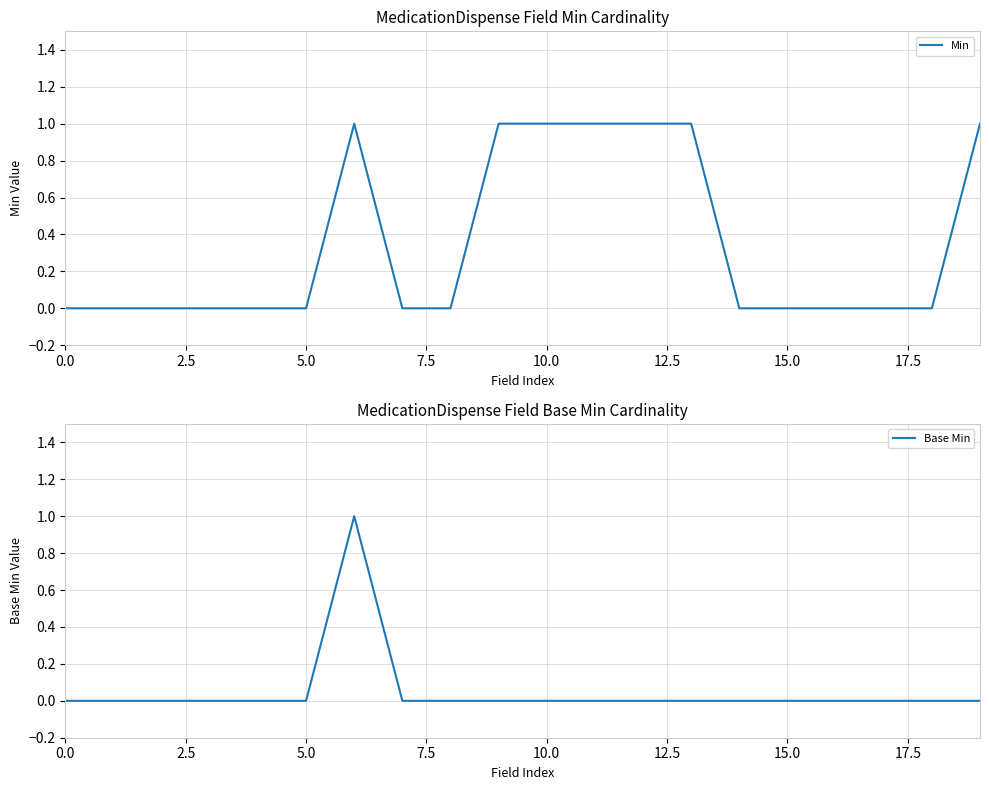

What is the greatest value displayed?

1